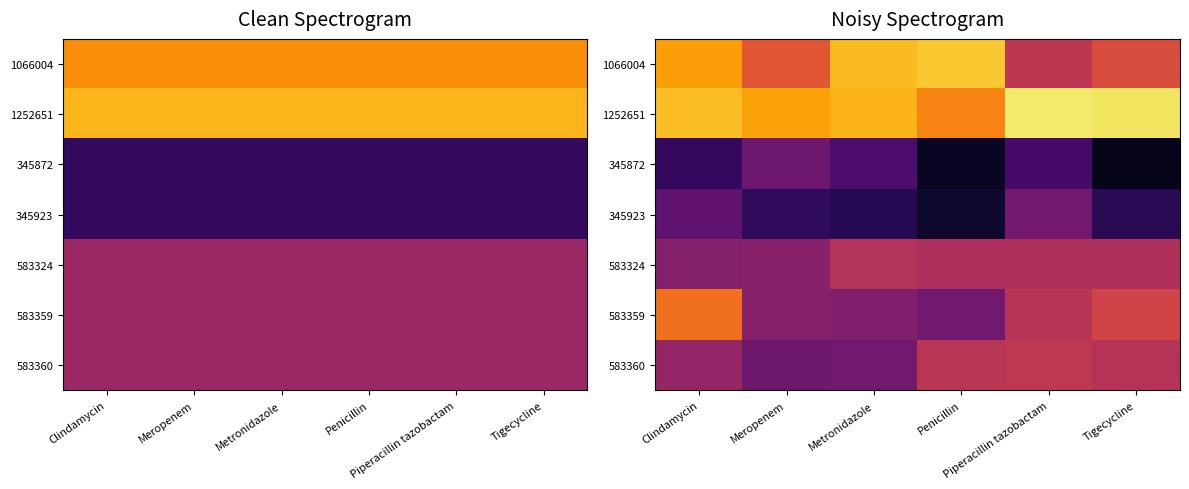

Which has a higher value, Penicillin or Tigecycline?

Penicillin